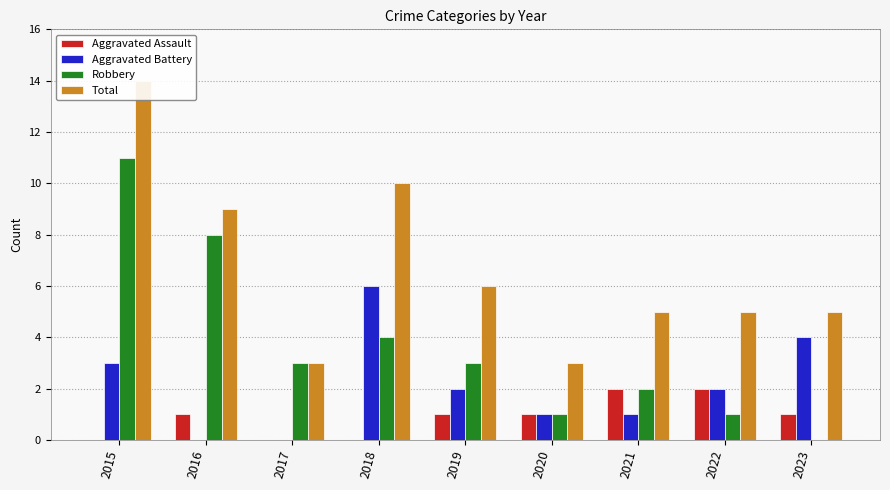

Between 2021 and 2017, which is larger?

2021